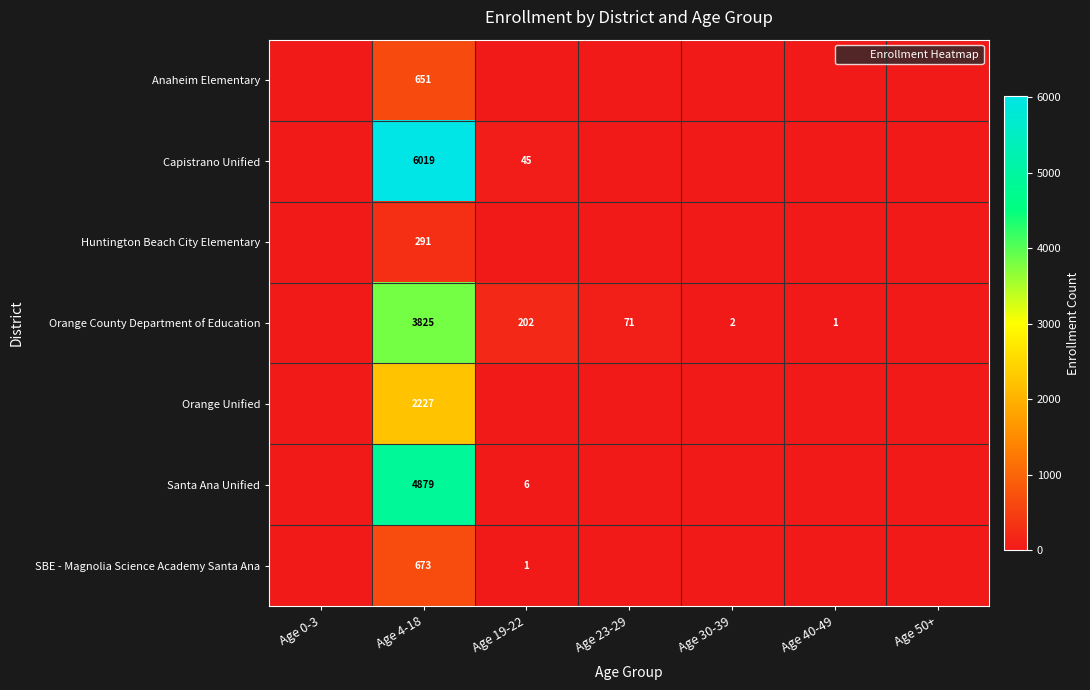

At Age 4-18, list the series in order from smallest to largest.

Huntington Beach City Elementary, Anaheim Elementary, SBE - Magnolia Science Academy Santa Ana, Orange Unified, Orange County Department of Education, Santa Ana Unified, Capistrano Unified